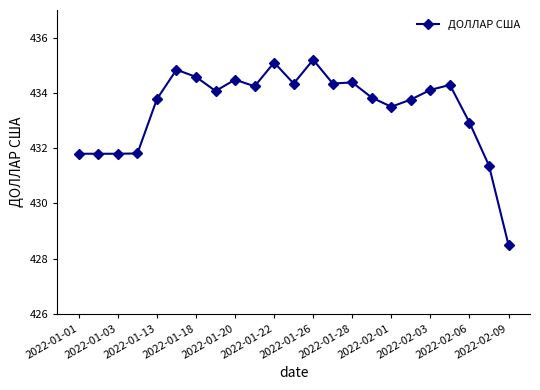

What is the value of the 13th point from the left?

435.2